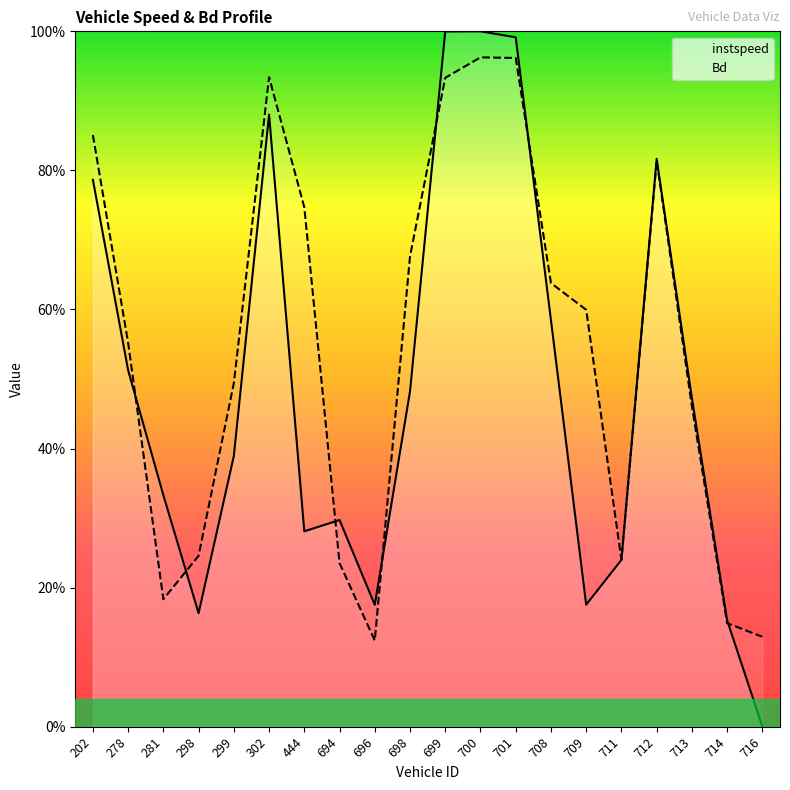

Reading left to right, list all the values displayed in this chart.

instspeed: 202=0.8	278=0.5	281=0.3	298=0.2	299=0.4	302=0.9	444=0.3	694=0.3	696=0.2	698=0.5	699=1.0	700=1.0	701=1.0	708=0.6	709=0.2	711=0.2	712=0.8	713=0.5	714=0.2	716=0.0
Bd: 202=0.9	278=0.6	281=0.2	298=0.2	299=0.5	302=0.9	444=0.7	694=0.2	696=0.1	698=0.7	699=0.9	700=1.0	701=1.0	708=0.6	709=0.6	711=0.2	712=0.8	713=0.5	714=0.1	716=0.1